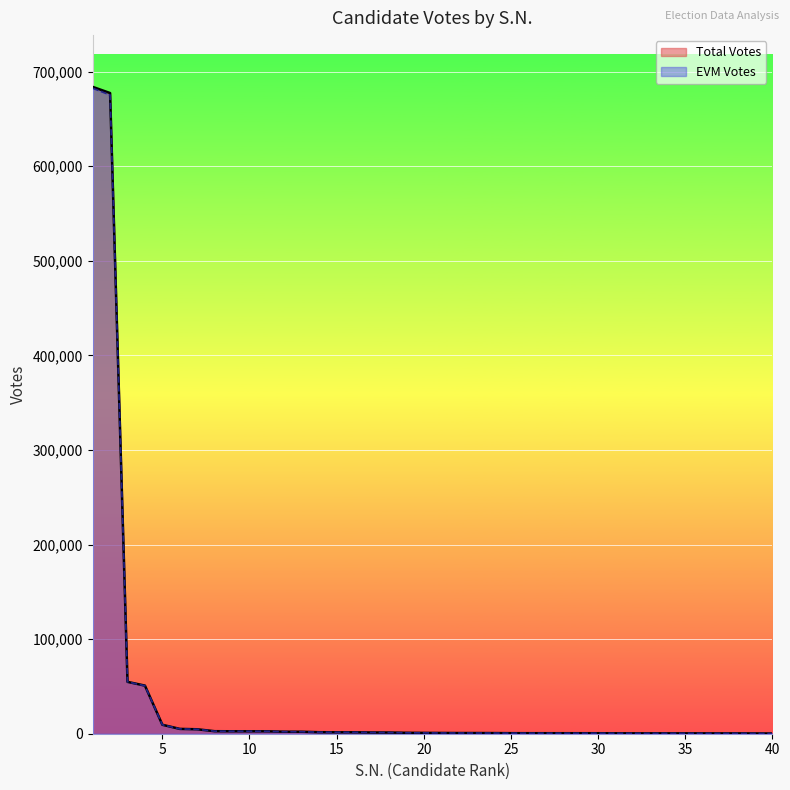

What is the value of the EVM Votes point at the 18th from the left?

1258